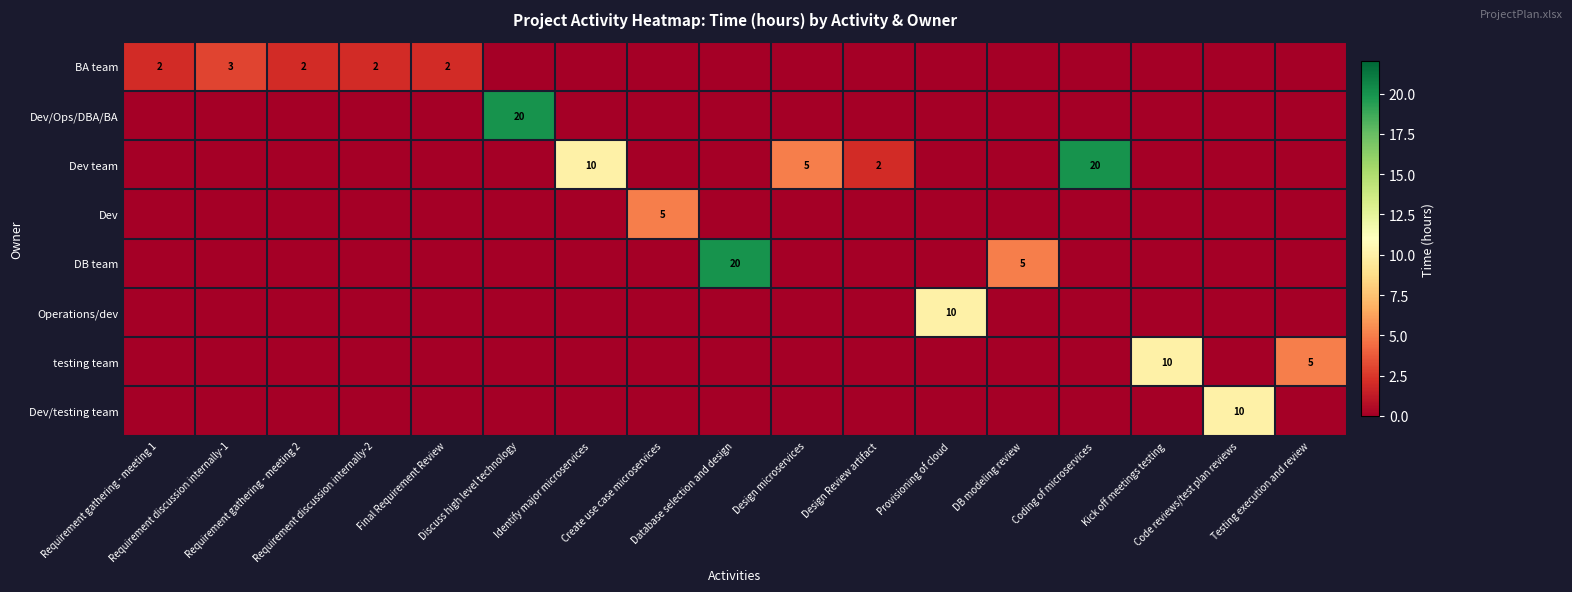

Reading left to right, what are all the values shown in this chart?

row_0: Requirement gathering - meeting 1=2	Requirement discussion internally-1=3	Requirement gathering - meeting 2=2	Requirement discussion internally-2=2	Final Requirement Review=2	Discuss high level technology=0	Identify major microservices=0	Create use case microservices=0	Database selection and design=0	Design microservices=0	Design Review artifact=0	Provisioning of cloud=0	DB modeling review=0	Coding of microservices=0	Kick off meetings testing=0	Code reviews/test plan reviews=0	Testing execution and review=0
row_1: Requirement gathering - meeting 1=0	Requirement discussion internally-1=0	Requirement gathering - meeting 2=0	Requirement discussion internally-2=0	Final Requirement Review=0	Discuss high level technology=20	Identify major microservices=0	Create use case microservices=0	Database selection and design=0	Design microservices=0	Design Review artifact=0	Provisioning of cloud=0	DB modeling review=0	Coding of microservices=0	Kick off meetings testing=0	Code reviews/test plan reviews=0	Testing execution and review=0
row_2: Requirement gathering - meeting 1=0	Requirement discussion internally-1=0	Requirement gathering - meeting 2=0	Requirement discussion internally-2=0	Final Requirement Review=0	Discuss high level technology=0	Identify major microservices=10	Create use case microservices=0	Database selection and design=0	Design microservices=5	Design Review artifact=2	Provisioning of cloud=0	DB modeling review=0	Coding of microservices=20	Kick off meetings testing=0	Code reviews/test plan reviews=0	Testing execution and review=0
row_3: Requirement gathering - meeting 1=0	Requirement discussion internally-1=0	Requirement gathering - meeting 2=0	Requirement discussion internally-2=0	Final Requirement Review=0	Discuss high level technology=0	Identify major microservices=0	Create use case microservices=5	Database selection and design=0	Design microservices=0	Design Review artifact=0	Provisioning of cloud=0	DB modeling review=0	Coding of microservices=0	Kick off meetings testing=0	Code reviews/test plan reviews=0	Testing execution and review=0
row_4: Requirement gathering - meeting 1=0	Requirement discussion internally-1=0	Requirement gathering - meeting 2=0	Requirement discussion internally-2=0	Final Requirement Review=0	Discuss high level technology=0	Identify major microservices=0	Create use case microservices=0	Database selection and design=20	Design microservices=0	Design Review artifact=0	Provisioning of cloud=0	DB modeling review=5	Coding of microservices=0	Kick off meetings testing=0	Code reviews/test plan reviews=0	Testing execution and review=0
row_5: Requirement gathering - meeting 1=0	Requirement discussion internally-1=0	Requirement gathering - meeting 2=0	Requirement discussion internally-2=0	Final Requirement Review=0	Discuss high level technology=0	Identify major microservices=0	Create use case microservices=0	Database selection and design=0	Design microservices=0	Design Review artifact=0	Provisioning of cloud=10	DB modeling review=0	Coding of microservices=0	Kick off meetings testing=0	Code reviews/test plan reviews=0	Testing execution and review=0
row_6: Requirement gathering - meeting 1=0	Requirement discussion internally-1=0	Requirement gathering - meeting 2=0	Requirement discussion internally-2=0	Final Requirement Review=0	Discuss high level technology=0	Identify major microservices=0	Create use case microservices=0	Database selection and design=0	Design microservices=0	Design Review artifact=0	Provisioning of cloud=0	DB modeling review=0	Coding of microservices=0	Kick off meetings testing=10	Code reviews/test plan reviews=0	Testing execution and review=5
row_7: Requirement gathering - meeting 1=0	Requirement discussion internally-1=0	Requirement gathering - meeting 2=0	Requirement discussion internally-2=0	Final Requirement Review=0	Discuss high level technology=0	Identify major microservices=0	Create use case microservices=0	Database selection and design=0	Design microservices=0	Design Review artifact=0	Provisioning of cloud=0	DB modeling review=0	Coding of microservices=0	Kick off meetings testing=0	Code reviews/test plan reviews=10	Testing execution and review=0